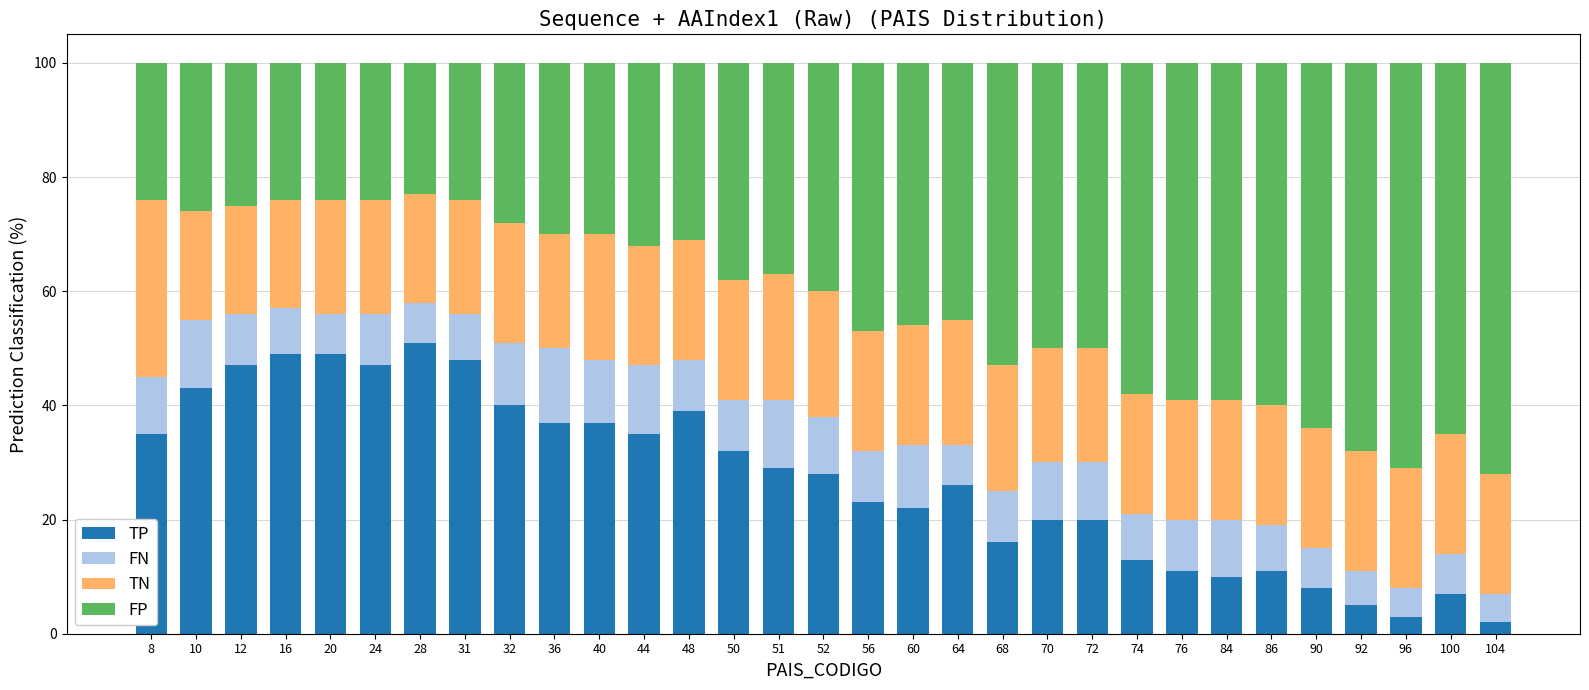

What is the maximum value for TP?

51.0